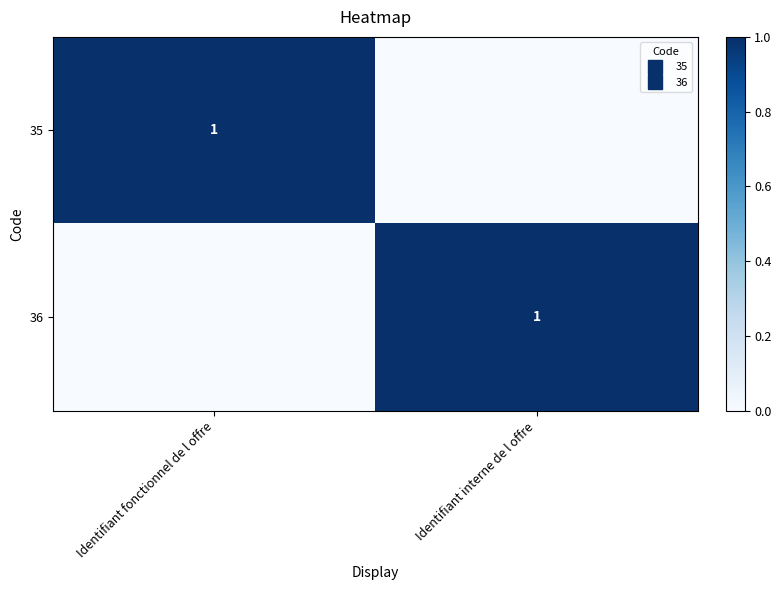

Which label corresponds to the largest value in the chart?

Identifiant fonctionnel de l offre